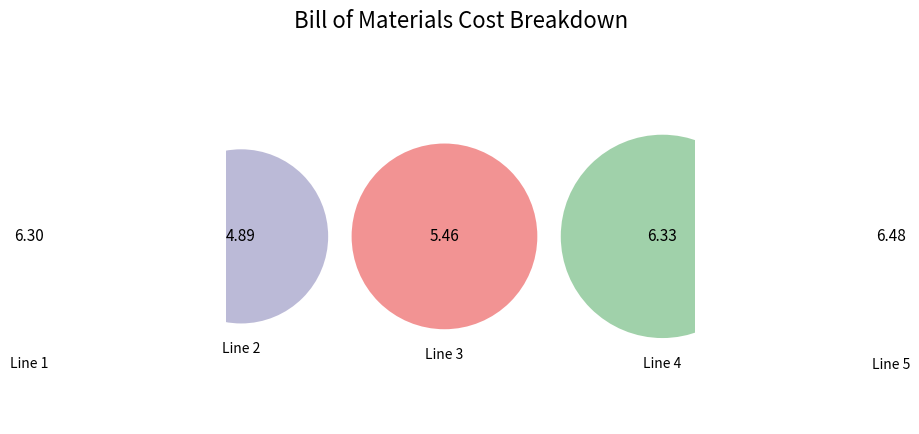

Is it true that Line 3 is 19% of the pie?

True